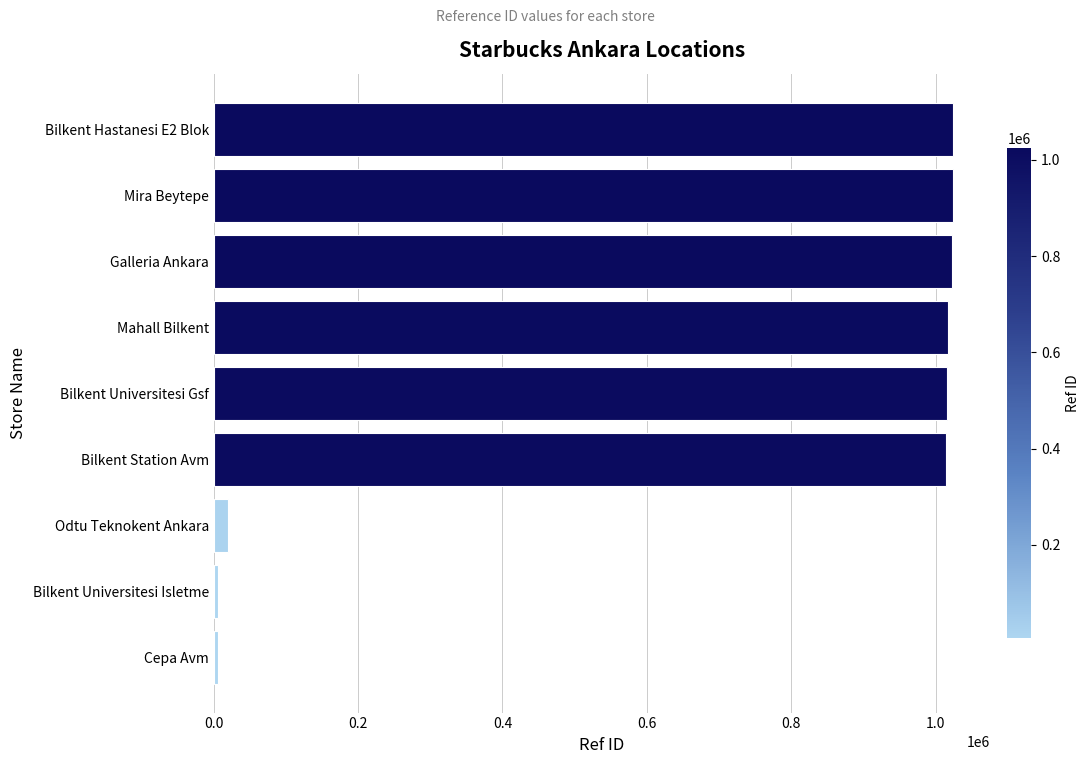

What is the greatest value displayed?

1024806